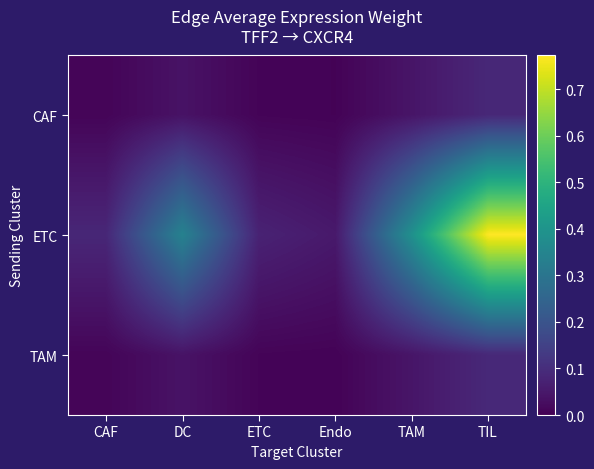

Count the number of categories in the chart.

6